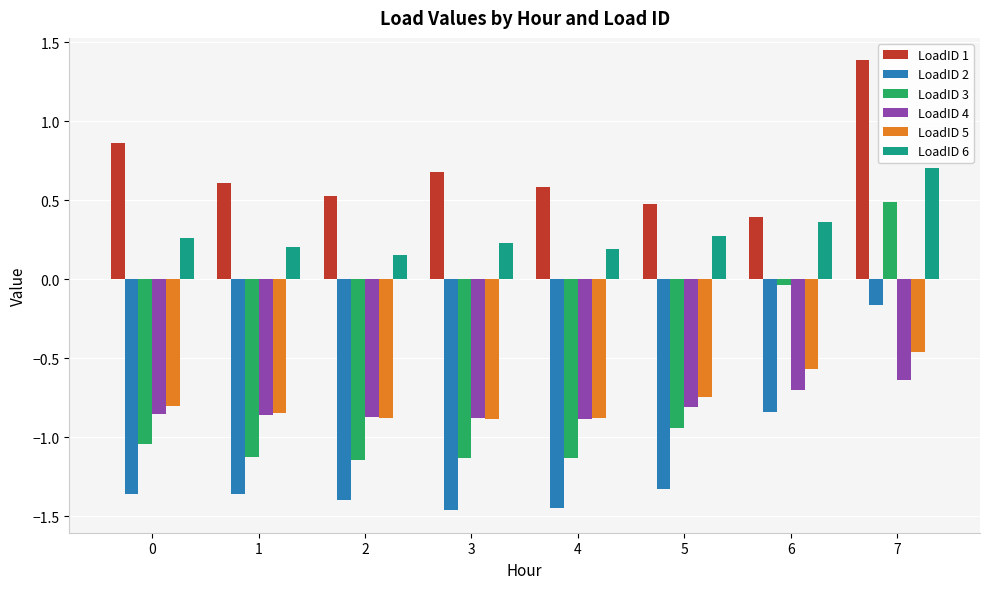

How many data points in LoadID 2 are above -1?

2